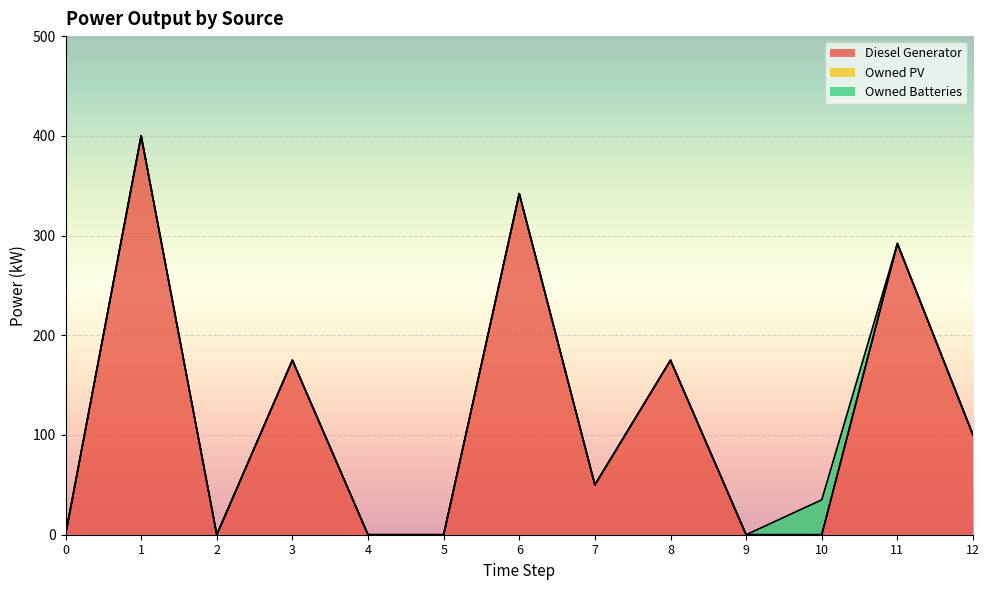

How many lines are shown in the chart?

3